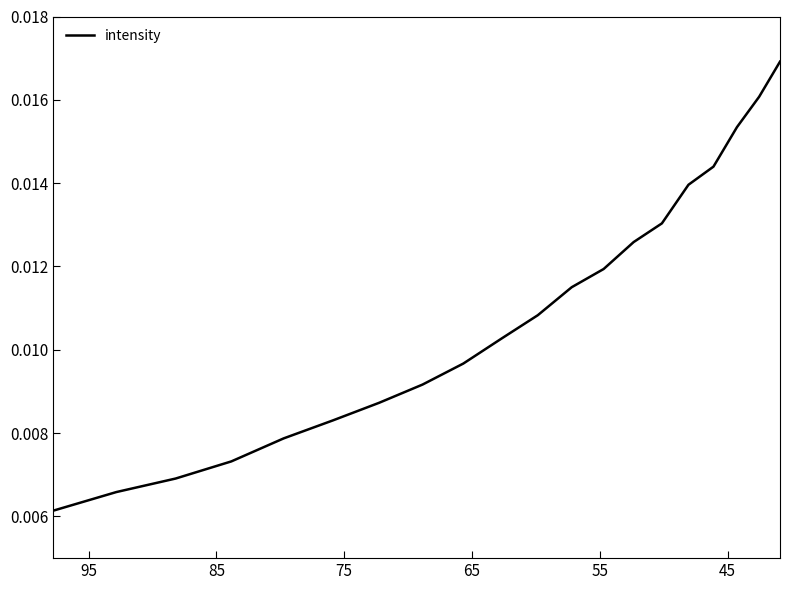

Which has a higher value, 75 or 95?

75